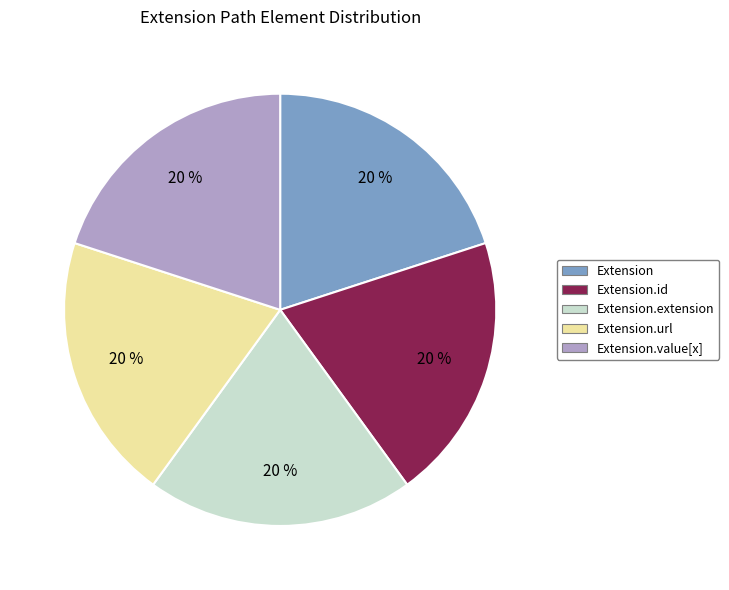

To the nearest percent, what is the average slice percentage?

20%